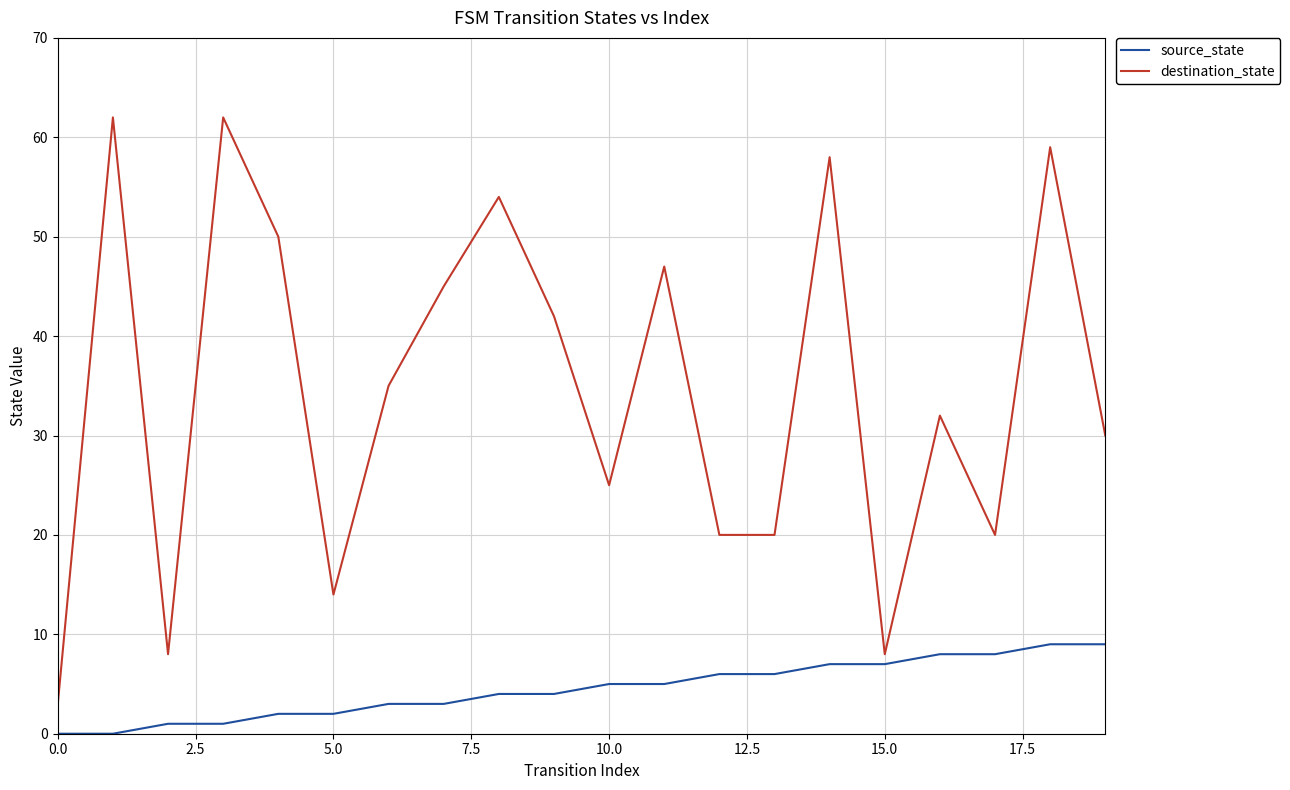

List the series in order of their peak value, highest first.

destination_state, source_state